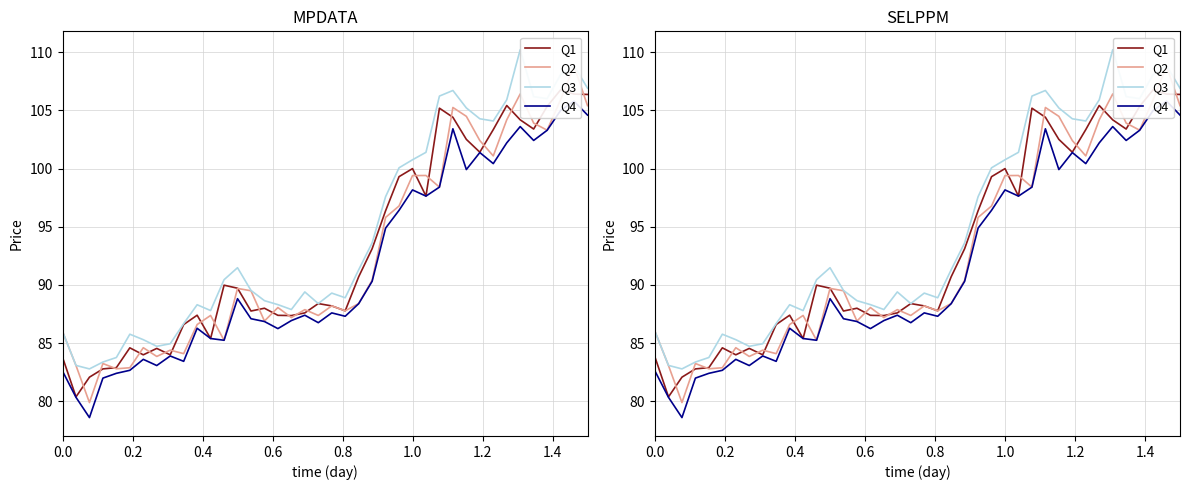

List the series in order of their peak value, lowest first.

Q4, Q1, Q2, Q3